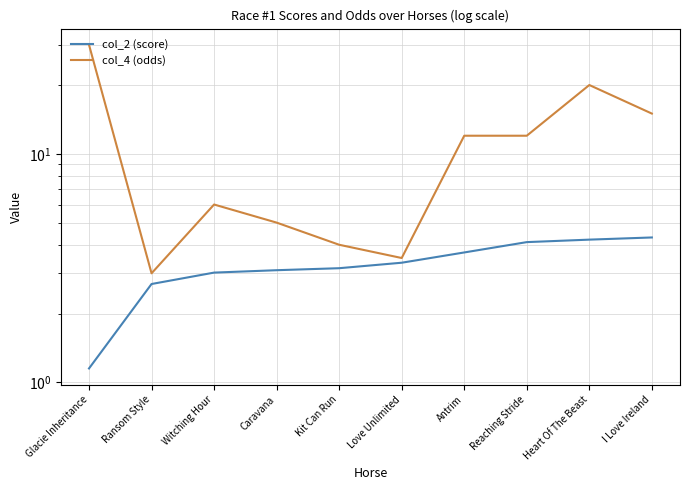

Reading left to right, list all the values displayed in this chart.

col_2 (score): Glacie Inheritance=1.2	Ransom Style=2.7	Witching Hour=3.0	Caravana=3.1	Kit Can Run=3.2	Love Unlimited=3.3	Antrim=3.7	Reaching Stride=4.1	Heart Of The Beast=4.2	I Love Ireland=4.3
col_4 (odds): Glacie Inheritance=30.0	Ransom Style=3.0	Witching Hour=6.0	Caravana=5.0	Kit Can Run=4.0	Love Unlimited=3.5	Antrim=12.0	Reaching Stride=12.0	Heart Of The Beast=20.0	I Love Ireland=15.0